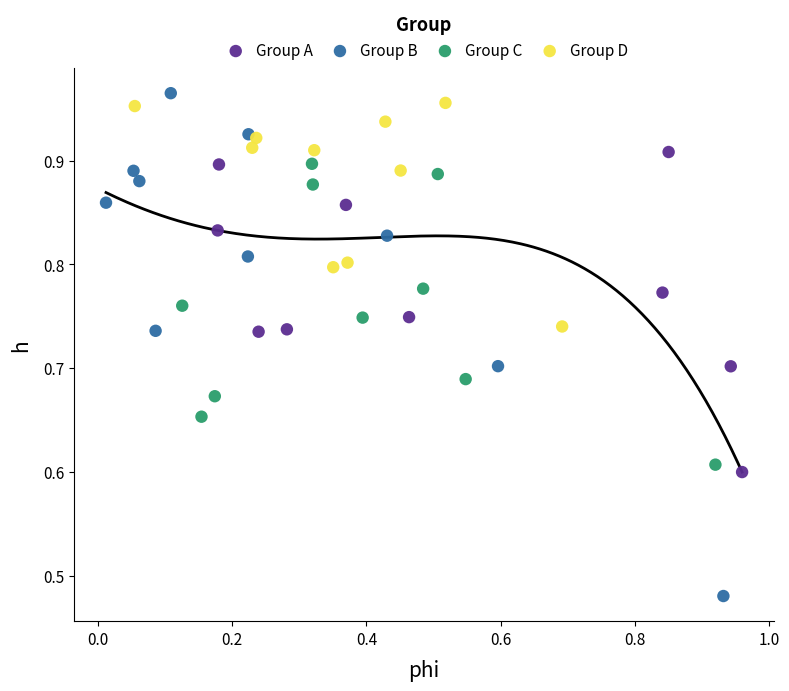

Which series contains the lowest Y value?

Group B